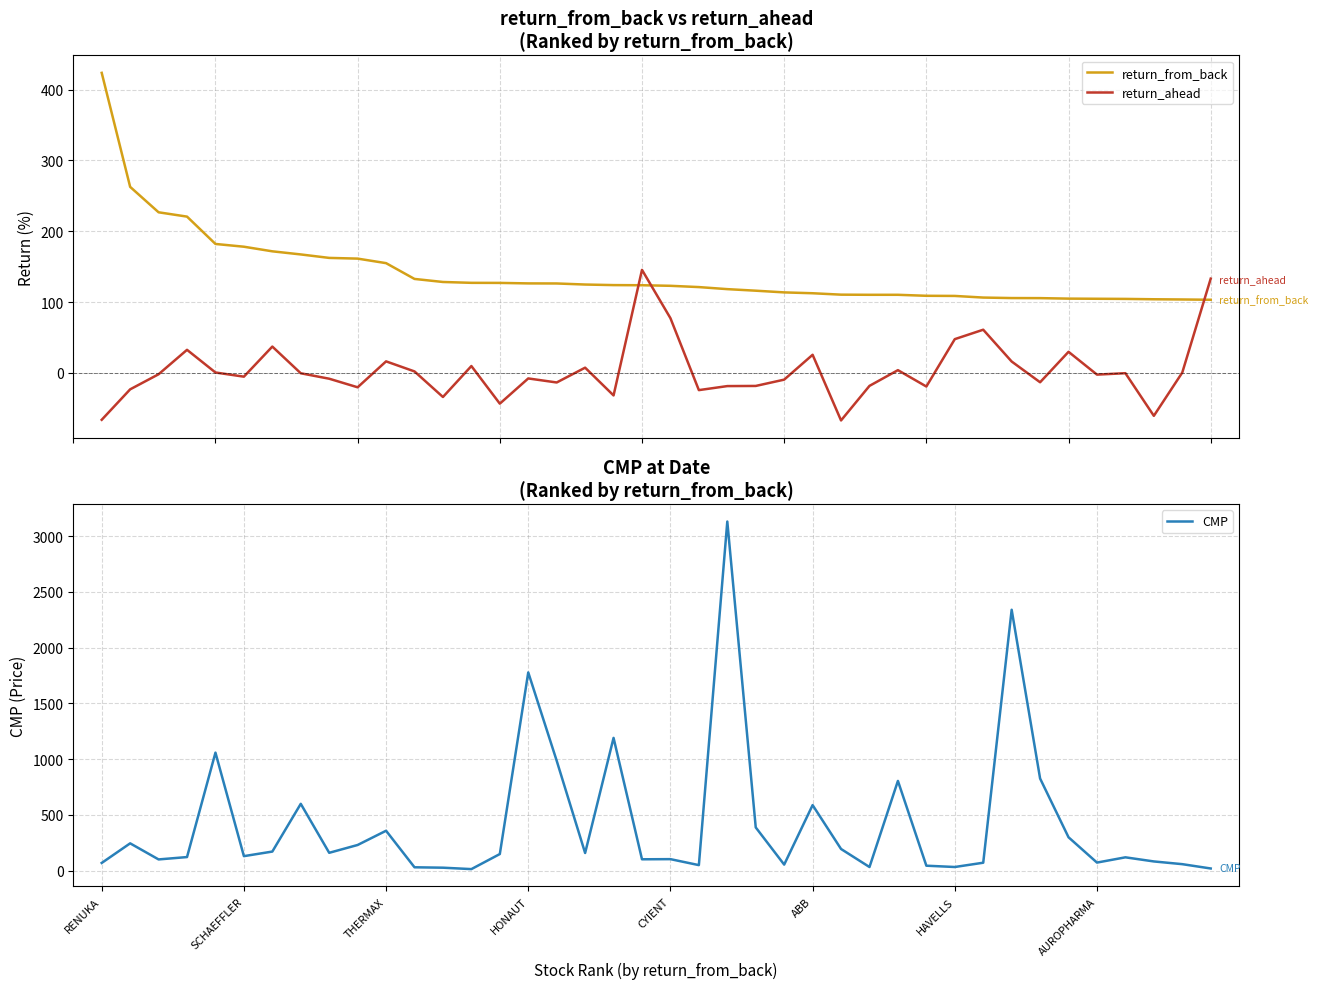

At which label is CMP closest to 1572?

HONAUT